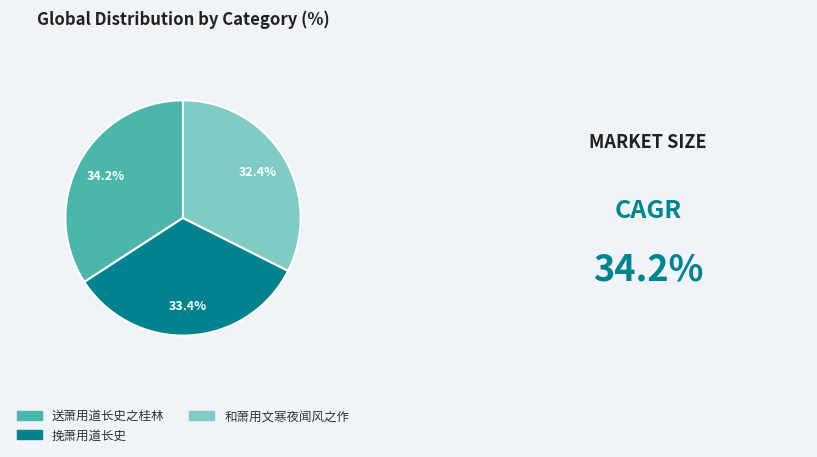

True or false: 送萧用道长史之桂林 accounts for 20% of the total.

False